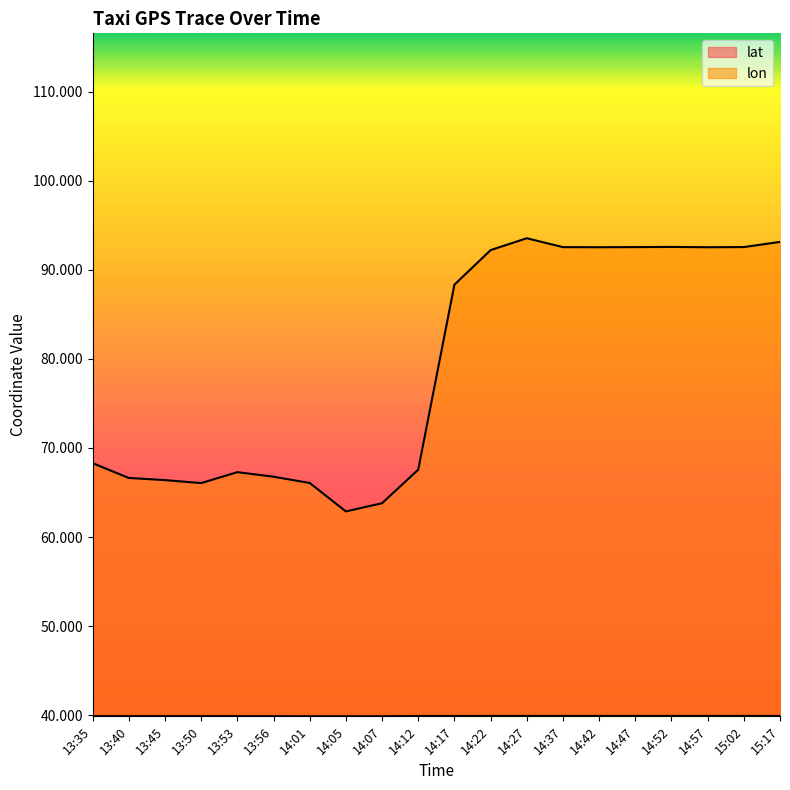

How many data points in lon are less than 88?

10